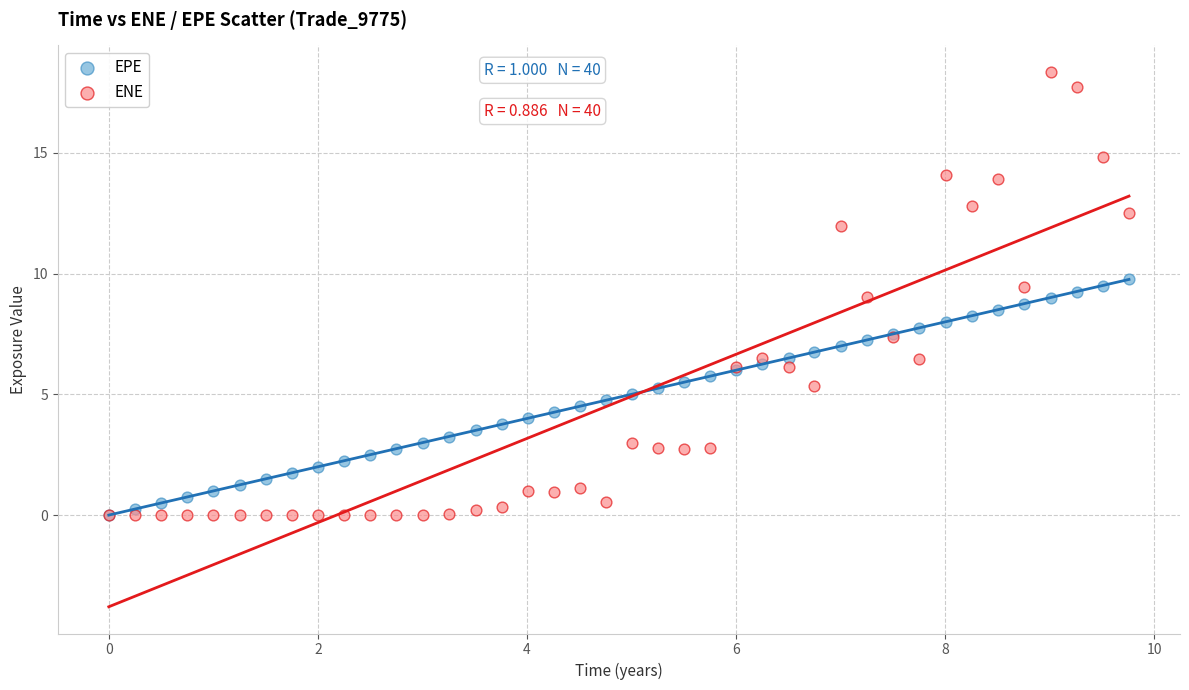

What are all the series names shown in the legend?

EPE, ENE